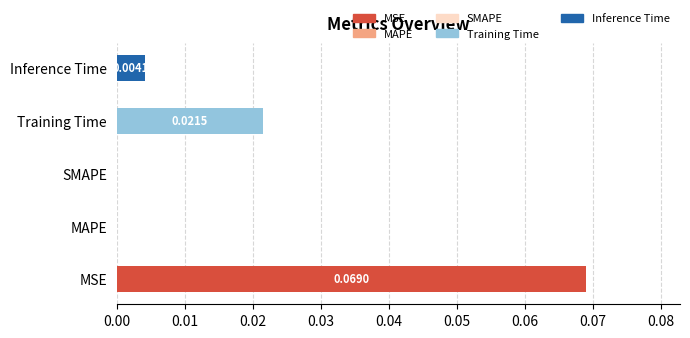

Which category has the highest value in the MSE series?

MSE